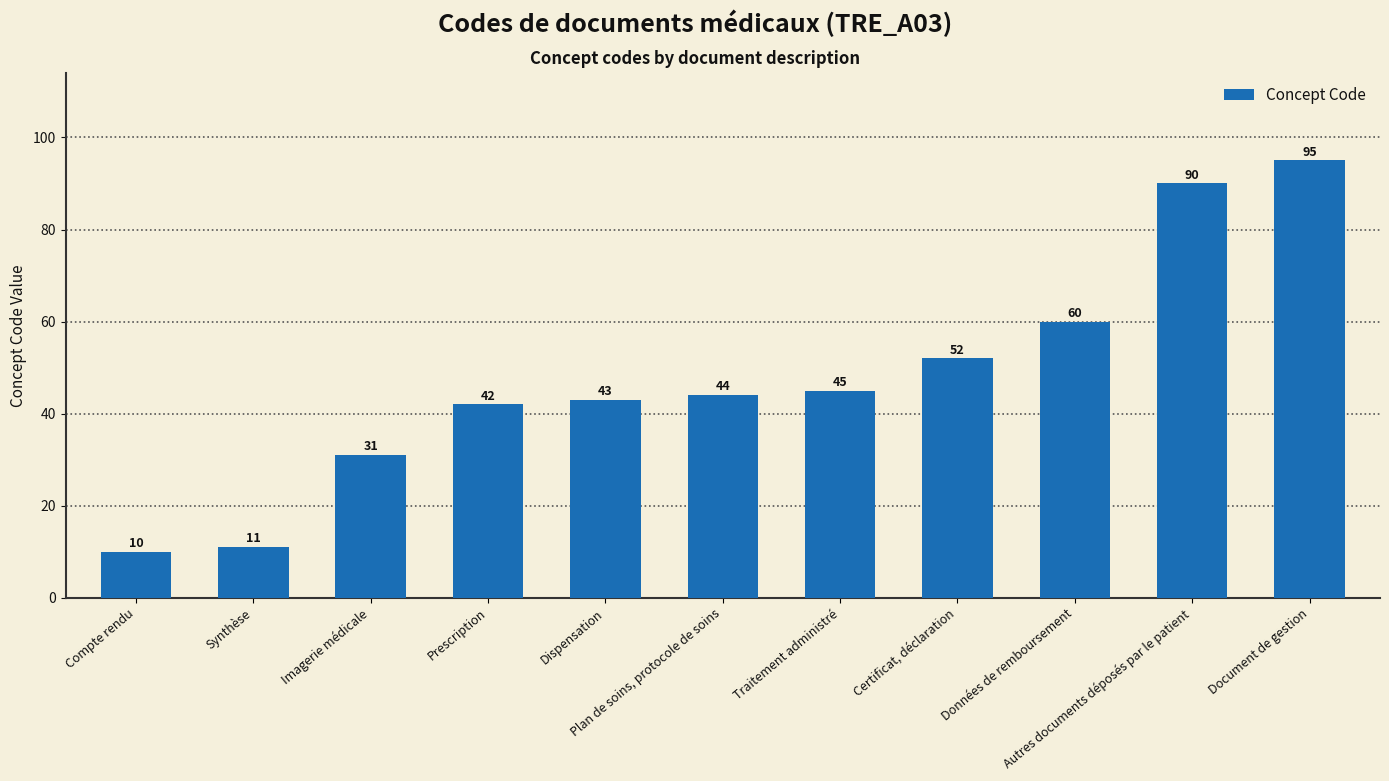

What is the average value?

48